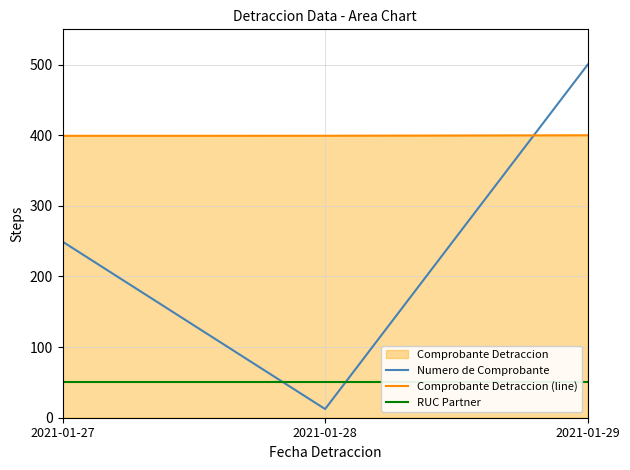

Which series has the largest range (max minus min)?

Numero de Comprobante